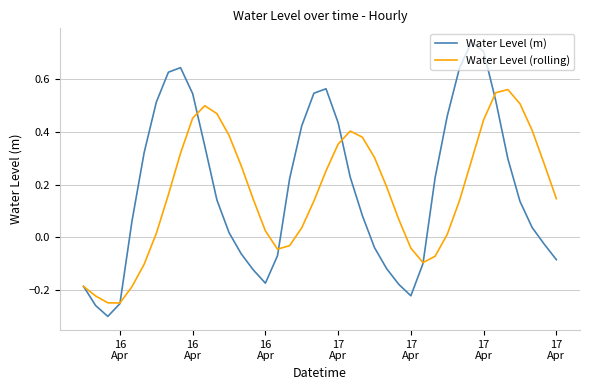

Which series has the largest range (max minus min)?

Water Level (m)